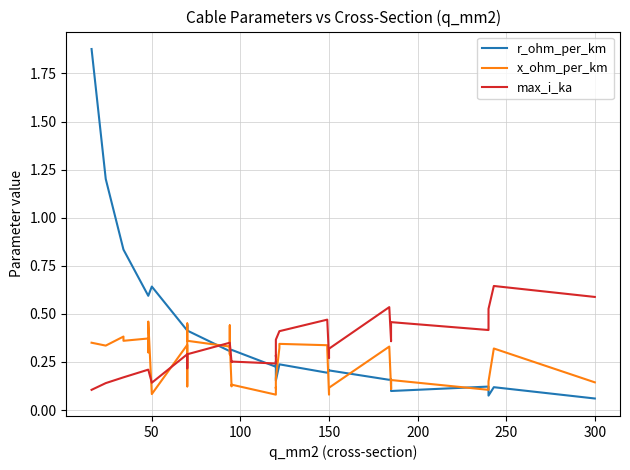

What is the sum of all x_ohm_per_km values?

9.7